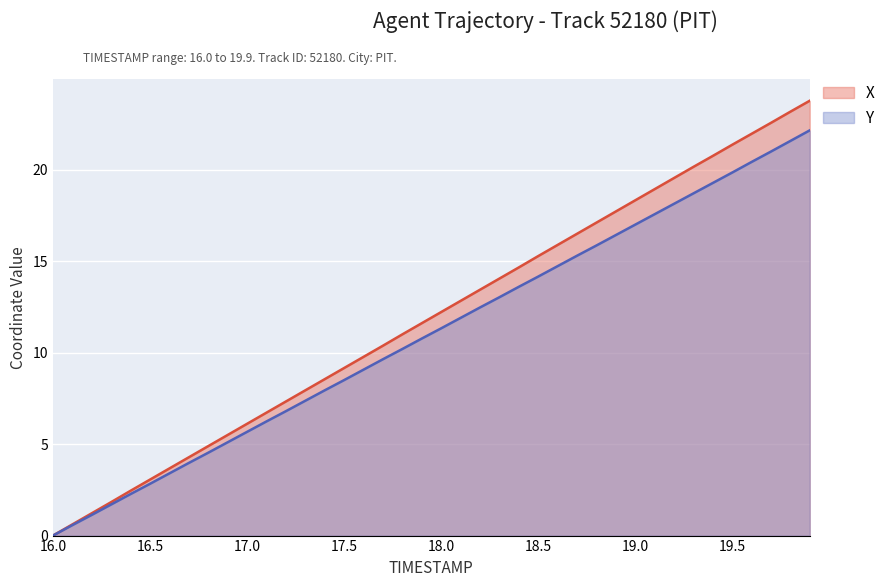

How many positive values does the X series have?

39